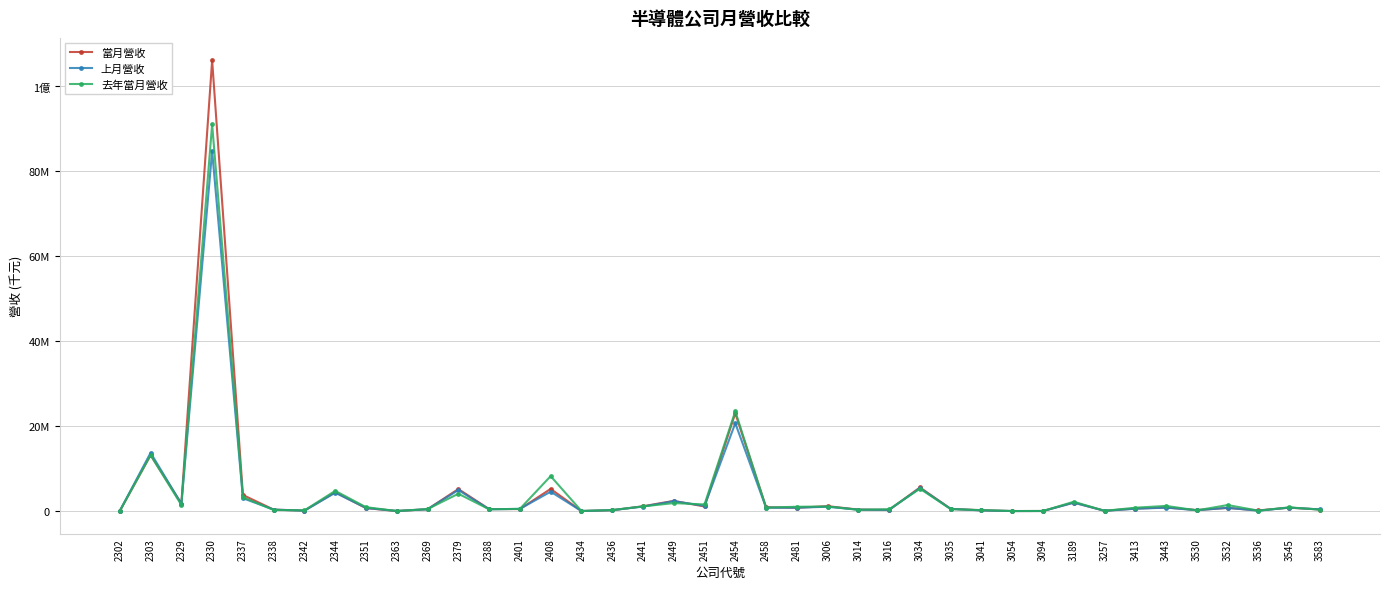

Is this an area chart (filled region under the line)?

No